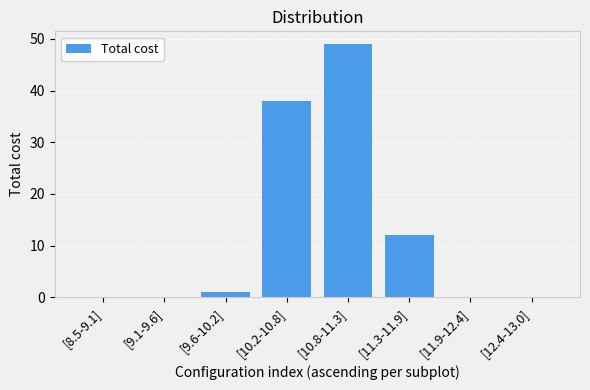

What is the maximum value shown in the chart?

49